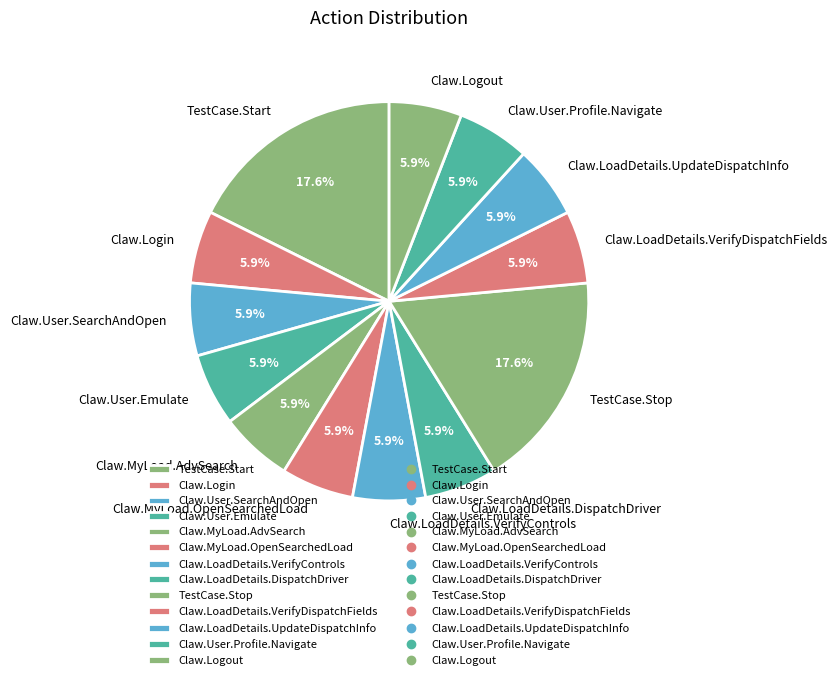

Combined, do Claw.LoadDetails.DispatchDriver and TestCase.Start account for over 50%?

No